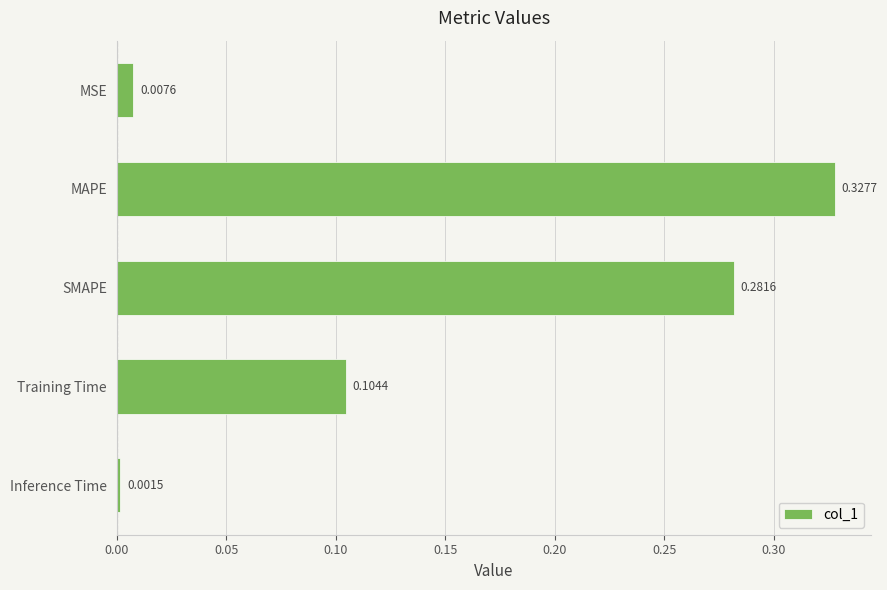

Are the bars horizontal?

Yes